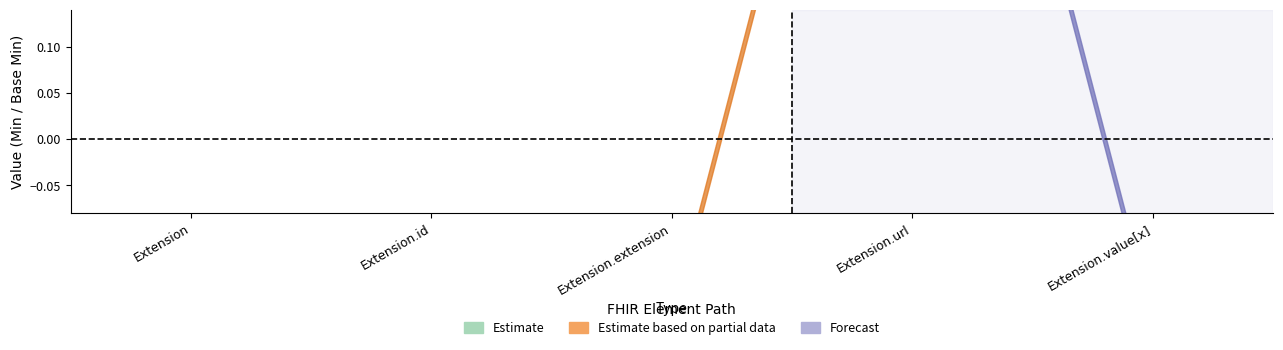

What is the difference between the maximum and minimum values in the Base Min series?

1